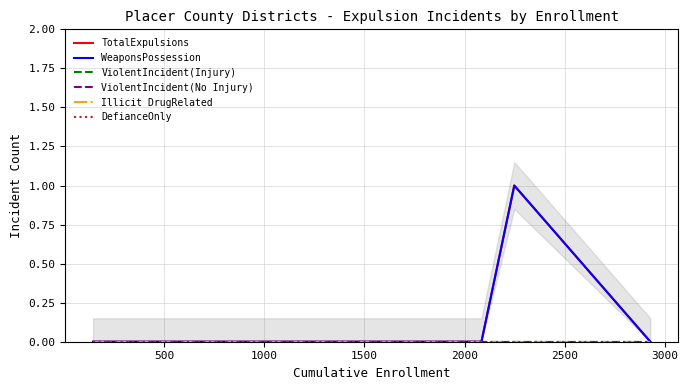

The value of ViolentIncident(Injury) at 1500 is 0. True or false?

True